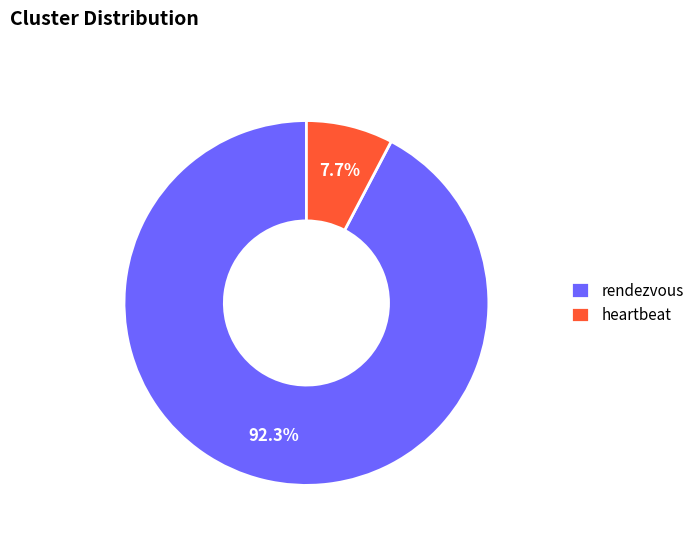

To the nearest percent, what is the difference between the largest and smallest slice percentages?

85%